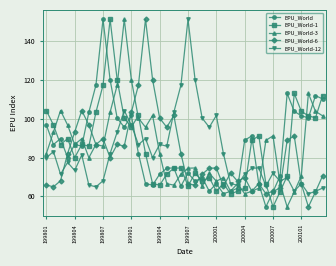

True or false: EPU_World-1 and EPU_World-6 cross at least once.

True